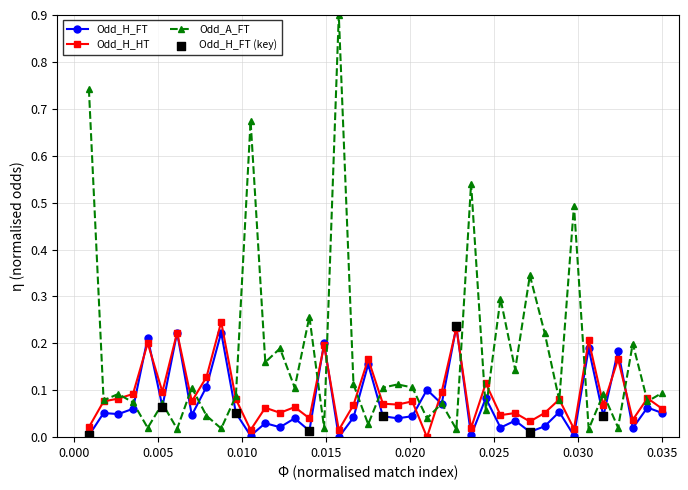

Which series has the largest total across all categories?

Odd_A_FT